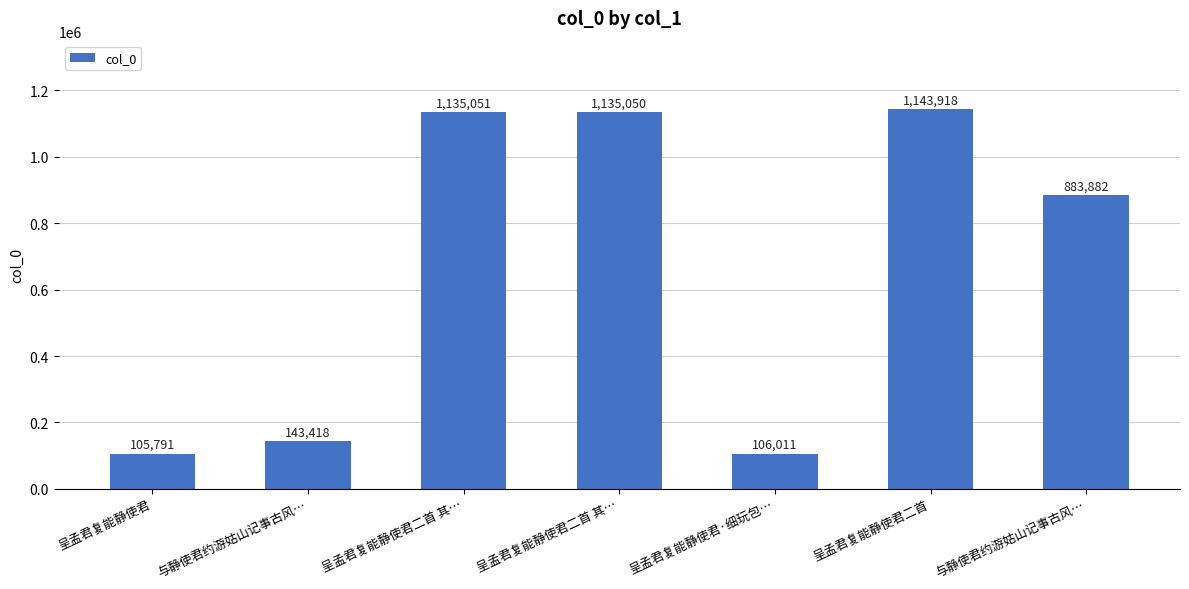

Which category has the highest value across all series?

呈孟君复能静使君二首